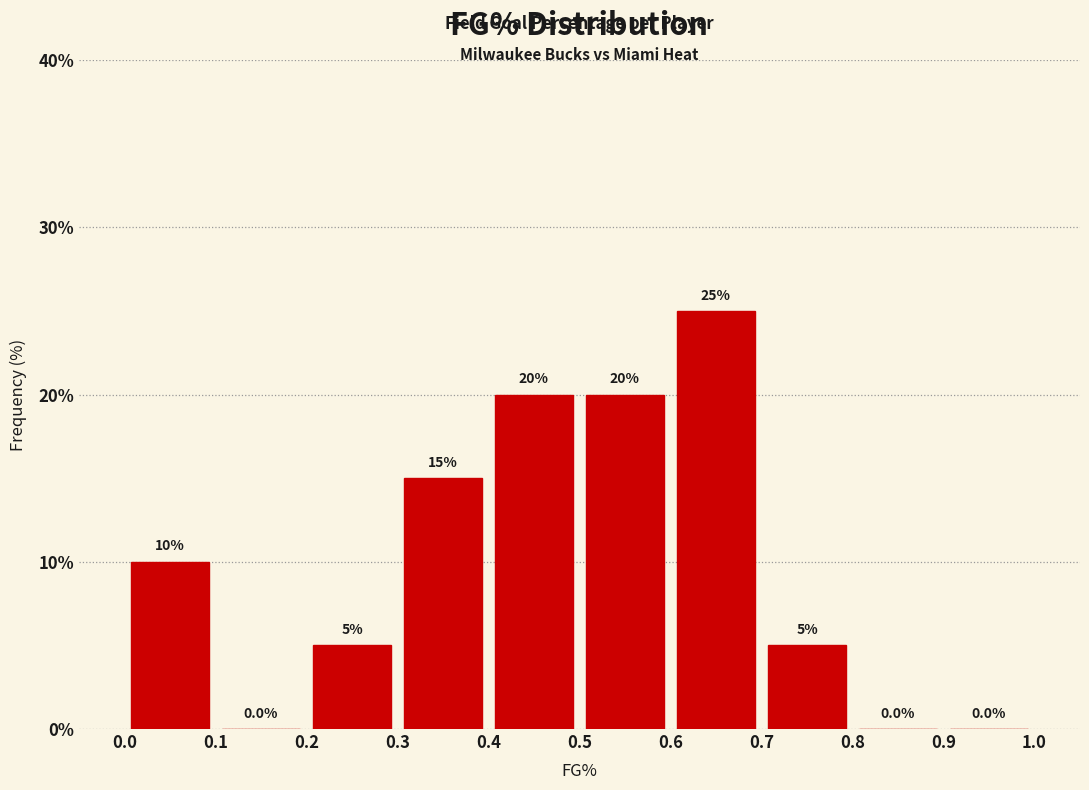

Reading left to right, list every bar in this chart as the range it spans on the x-axis followed by its height.

0.0 to 0.1: 10.0
0.1 to 0.2: 0.0
0.2 to 0.3: 5.0
0.3 to 0.4: 15.0
0.4 to 0.5: 20.0
0.5 to 0.6: 20.0
0.6 to 0.7: 25.0
0.7 to 0.8: 5.0
0.8 to 0.9: 0.0
0.9 to 1.0: 0.0